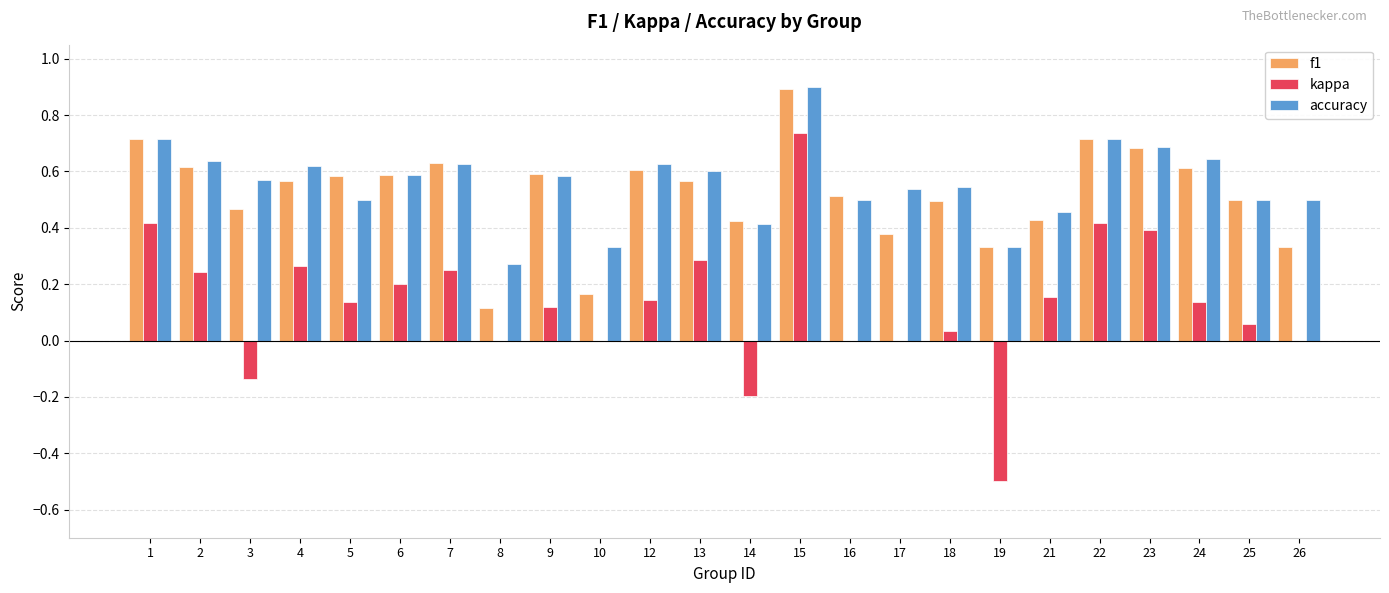

What is the sum of the f1 values at 12 and 19?

0.9